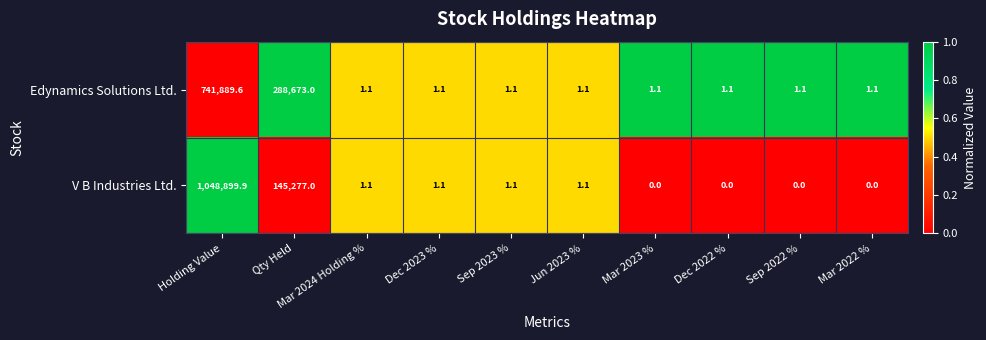

At which label does V B Industries Ltd. reach its peak?

Holding Value